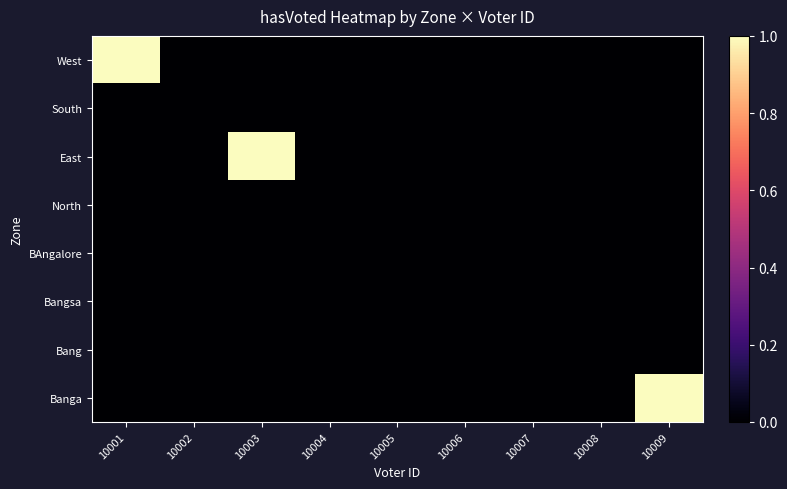

Which label corresponds to the smallest value in the chart?

10002